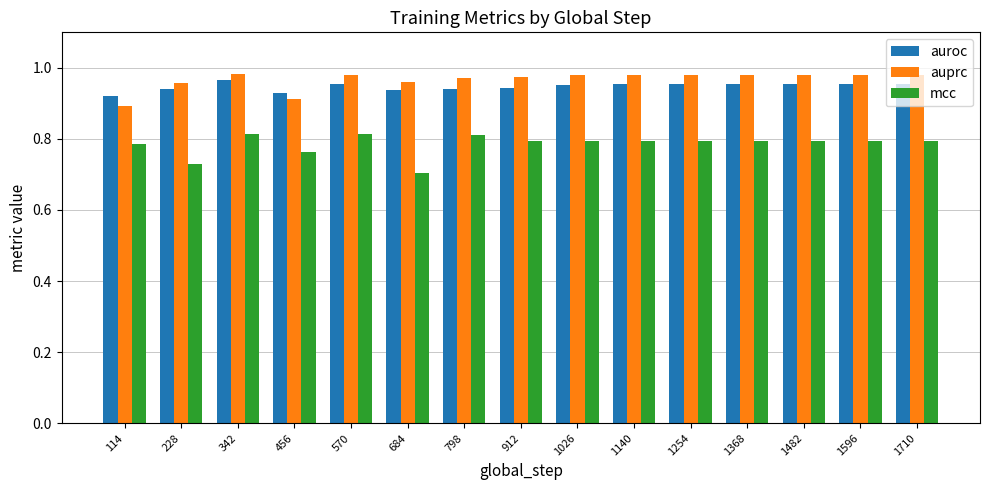

Rank the series by their maximum value, from highest to lowest.

auprc, auroc, mcc